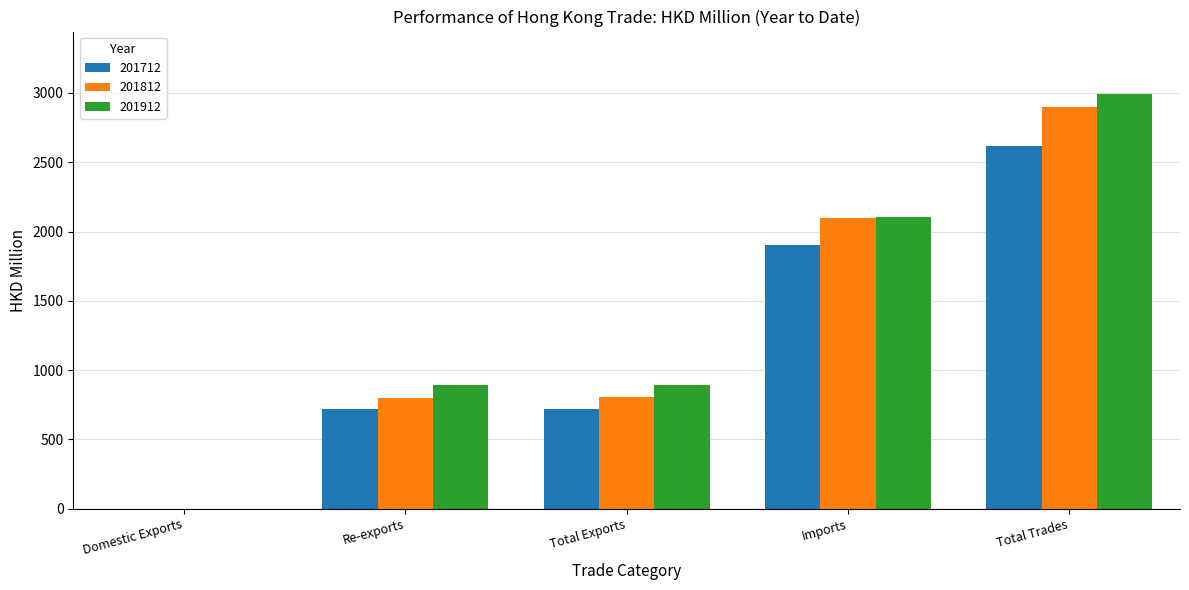

The value of 201812 at Total Trades is 4911.3. True or false?

False